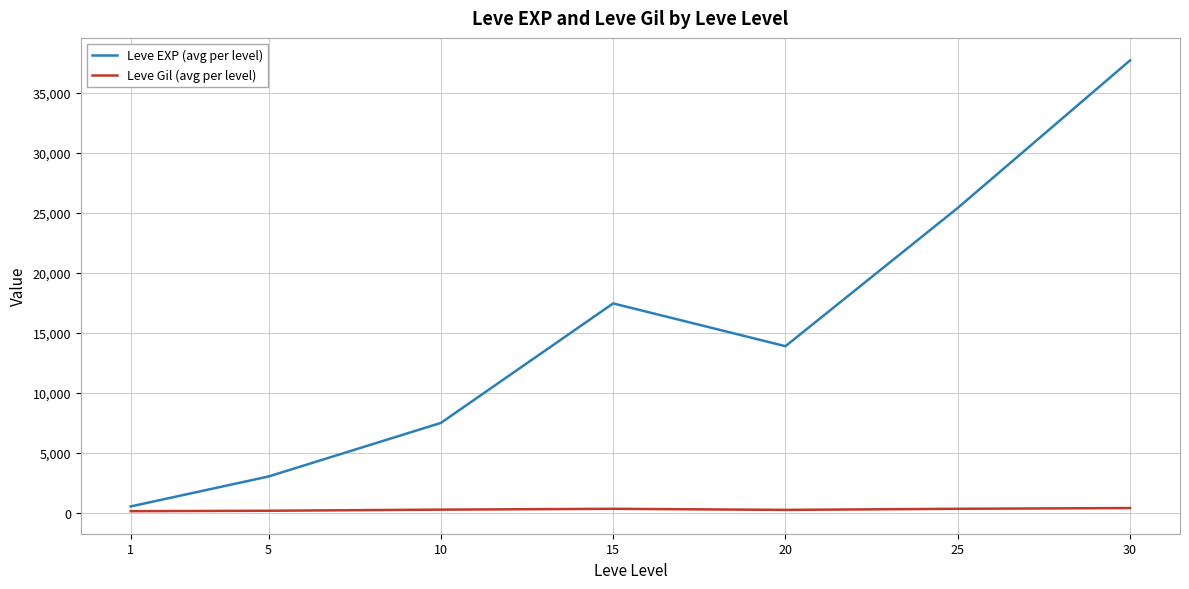

Is the value of Leve Gil (avg per level) at 25 greater than the value of Leve EXP (avg per level) at 10?

No